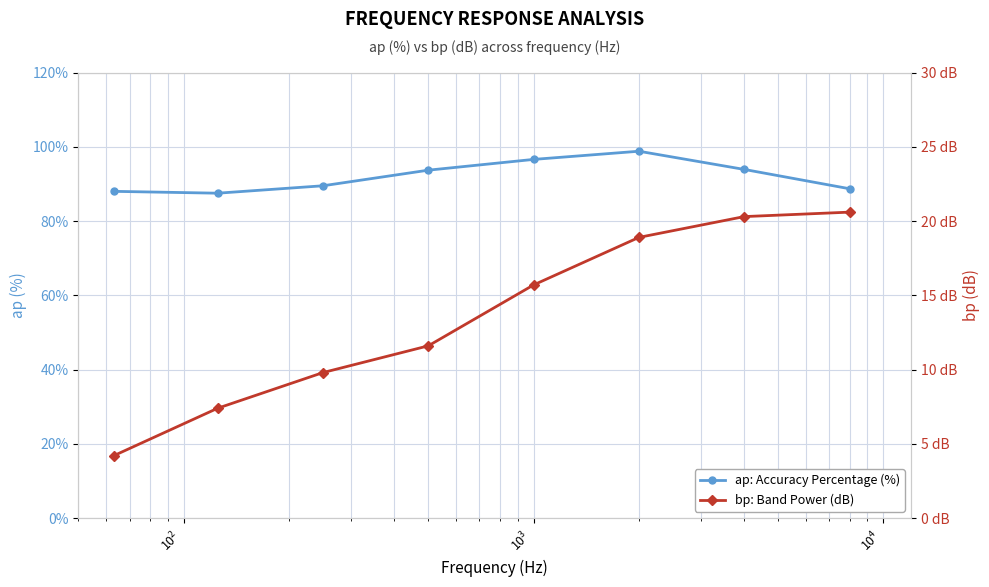

Reading left to right, transcribe all the data shown in this chart.

ap: Accuracy Percentage (%): 88.0	87.5	89.5	93.7	96.6	98.8	93.9	88.7
bp: Band Power (dB): 4.2	7.4	9.8	11.6	15.7	18.9	20.3	20.6